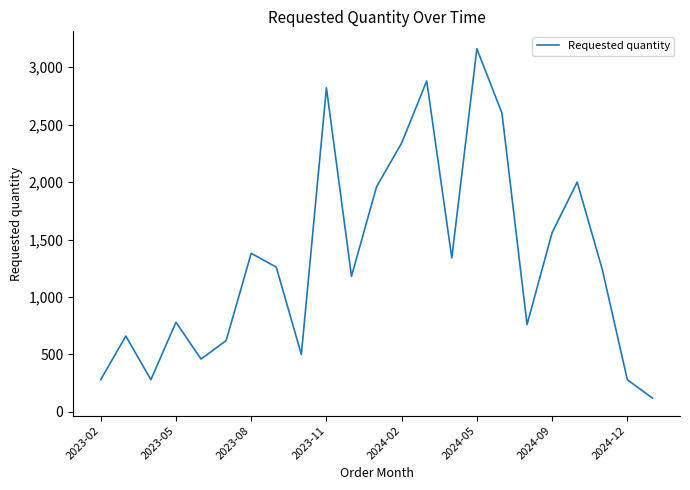

What is the greatest value displayed?

3160